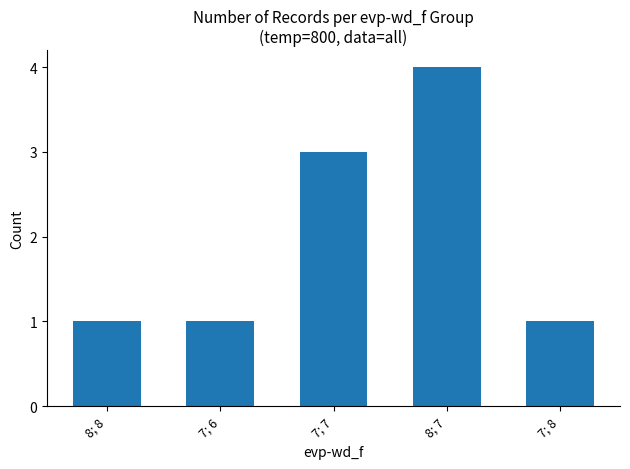

Approximately how many times larger is the value at 7; 7 compared to 7; 6?

3.0